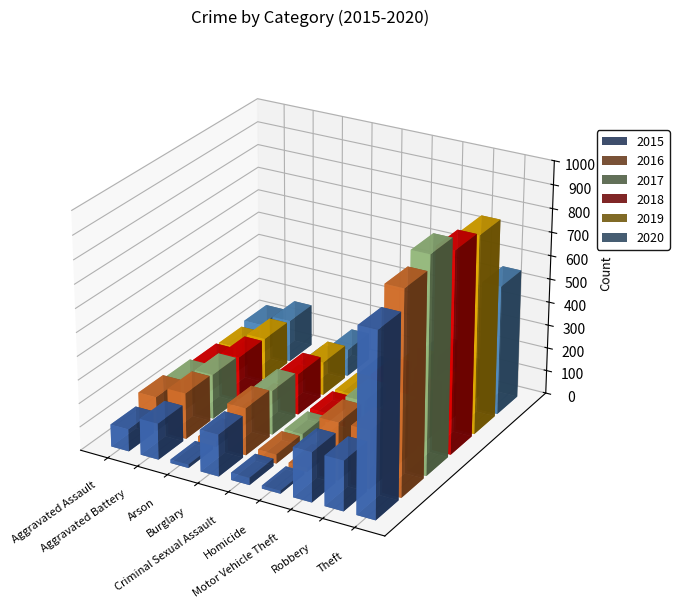

What is the minimum value for 2015?

13